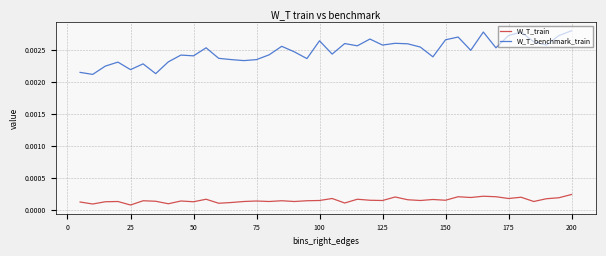

True or false: W_T_train and W_T_benchmark_train intersect in this chart.

False